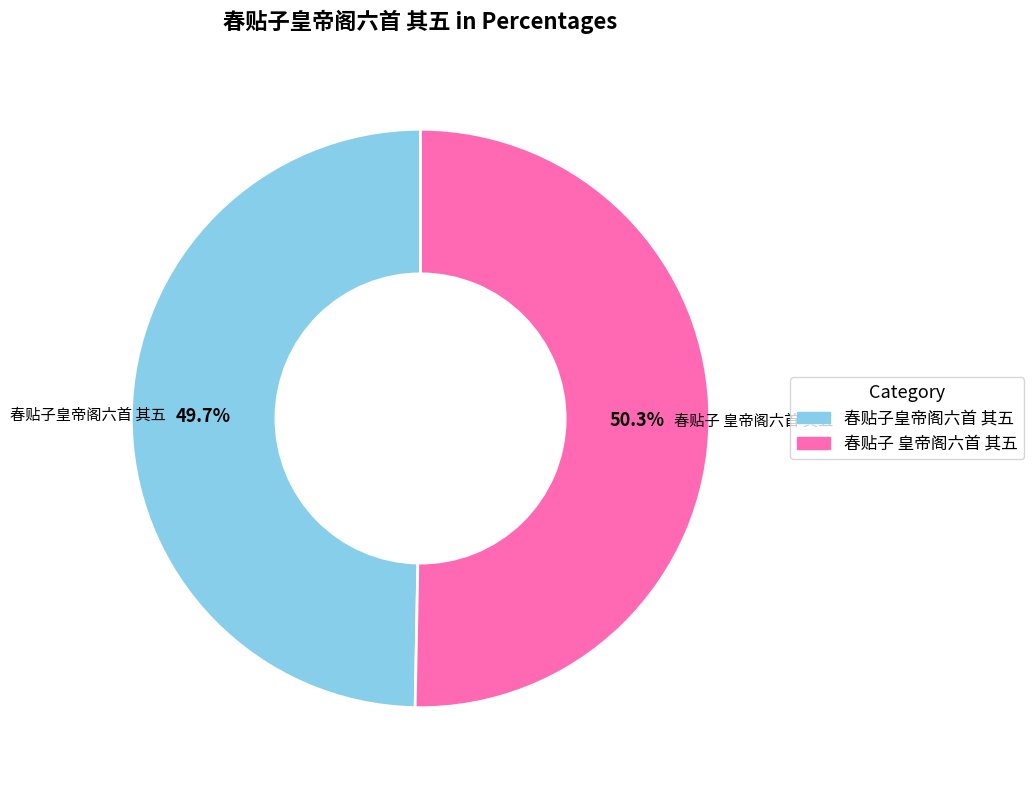

Which category accounts for the majority?

春贴子 皇帝阁六首 其五